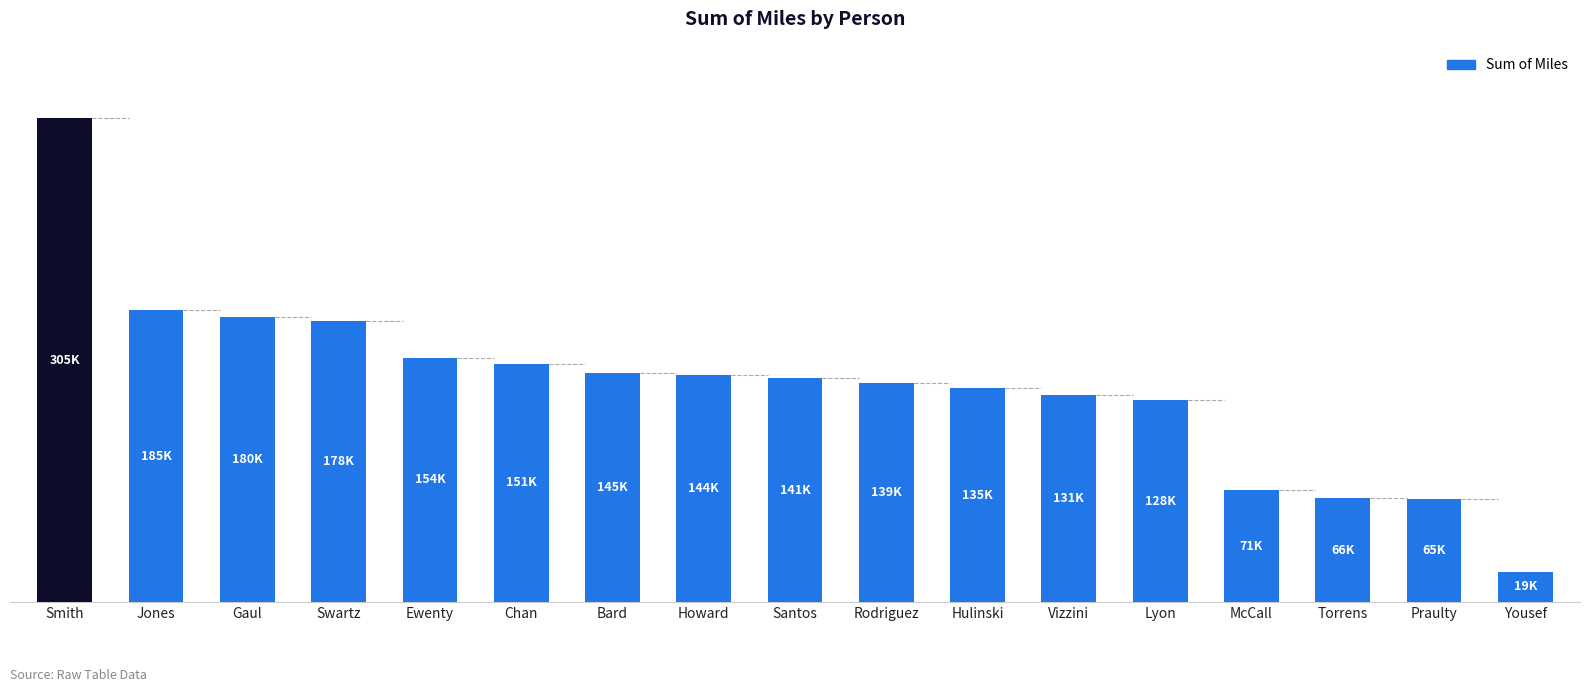

What is the ratio of the value at Torrens to the value at Rodriguez?

0.5